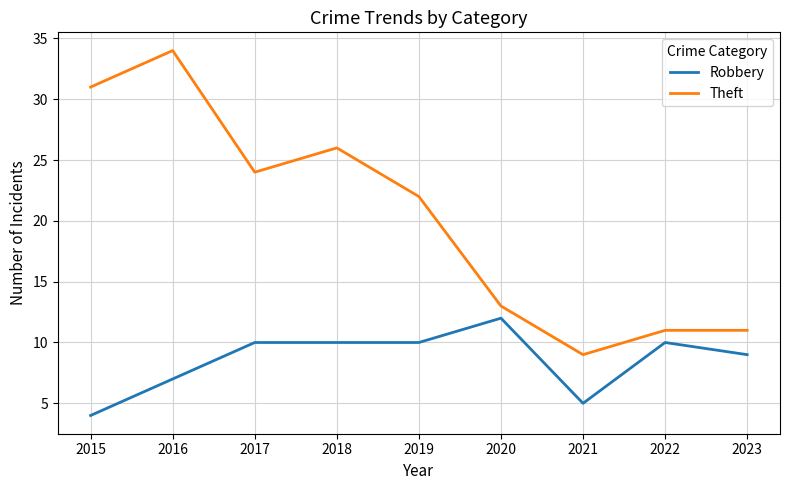

Between 2021 and 2022, which series saw the biggest shift?

Robbery